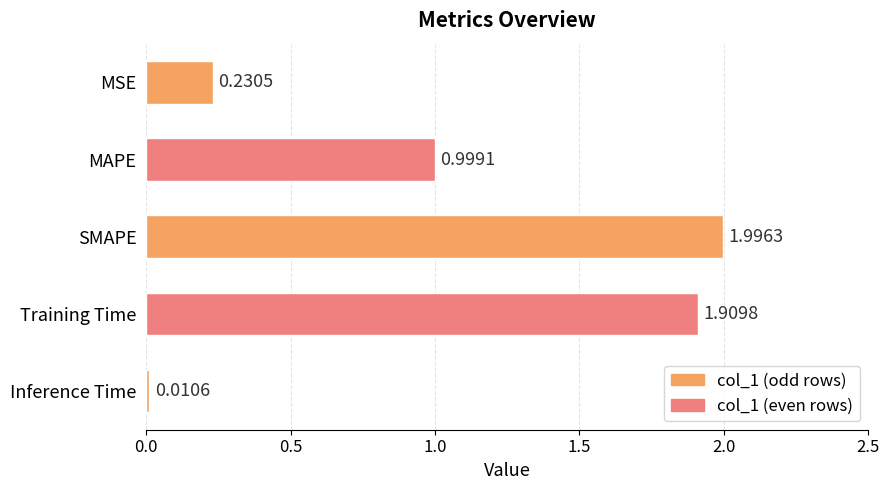

List the labels in order of value, largest first.

SMAPE, Training Time, MAPE, MSE, Inference Time